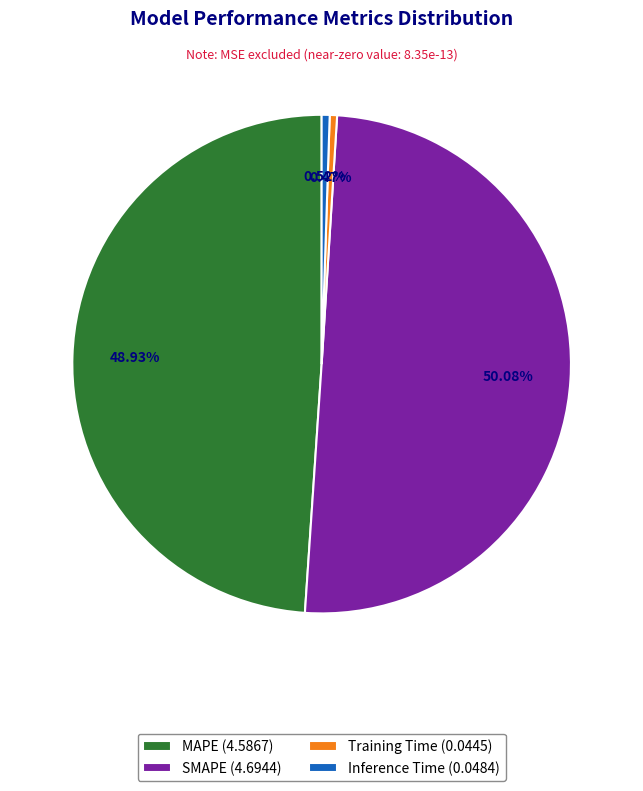

True or false: MAPE accounts for 41% of the total.

False